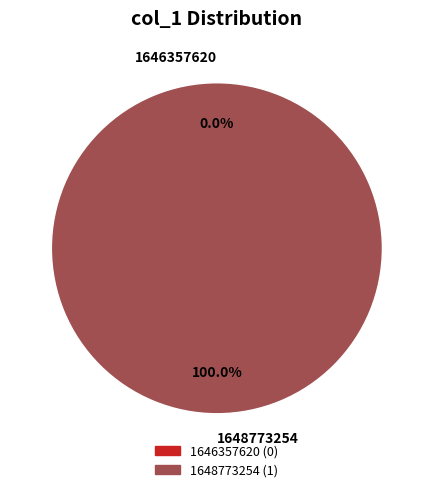

Which category accounts for the majority?

1648773254